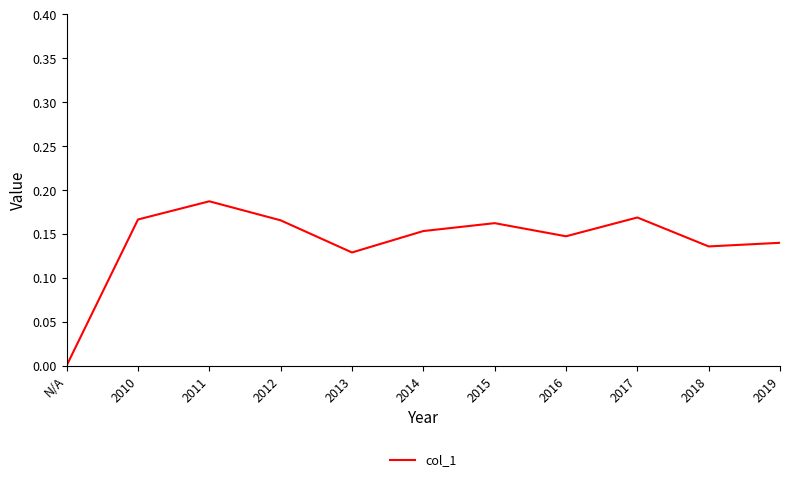

What position from the left is 2010?

2